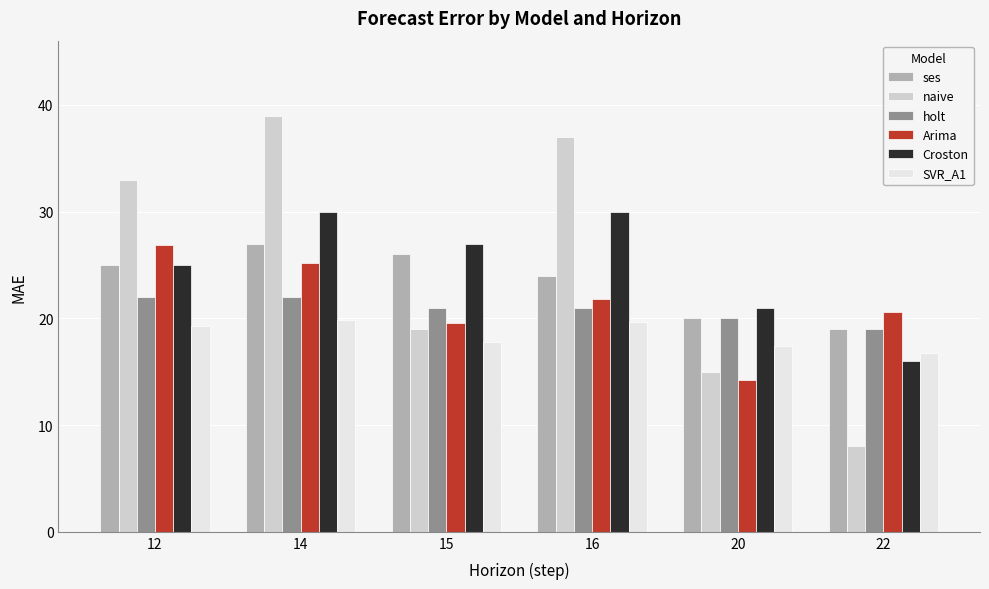

At which category does the chart reach its minimum across all series?

22